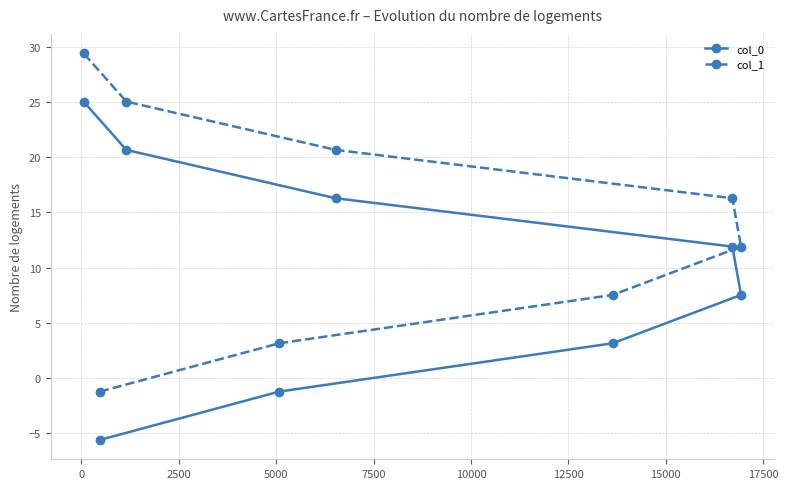

List the series in order of their overall mean, highest first.

col_1, col_0